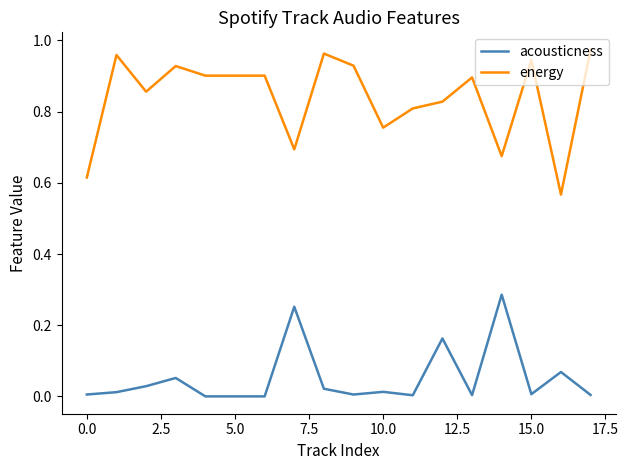

Rank the series by their maximum value, from lowest to highest.

acousticness, energy